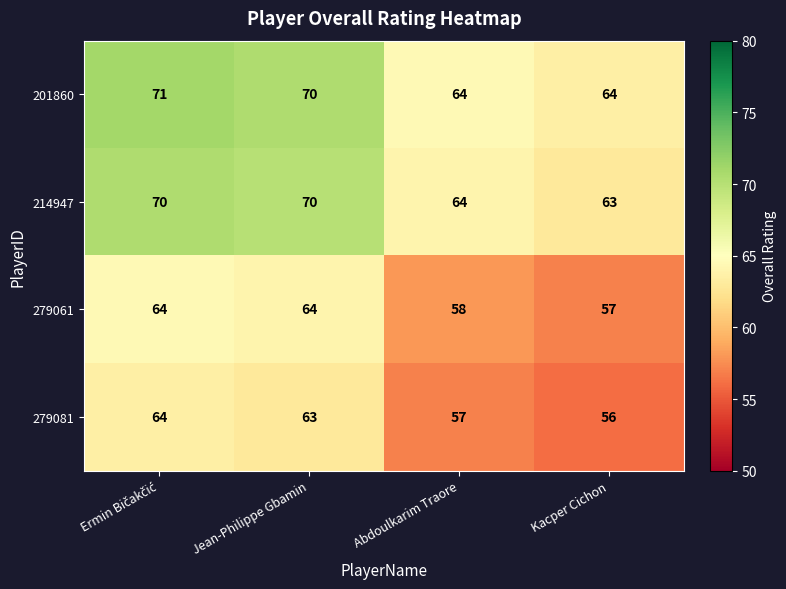

What is the difference between the maximum and minimum values in the 214947 series?

7